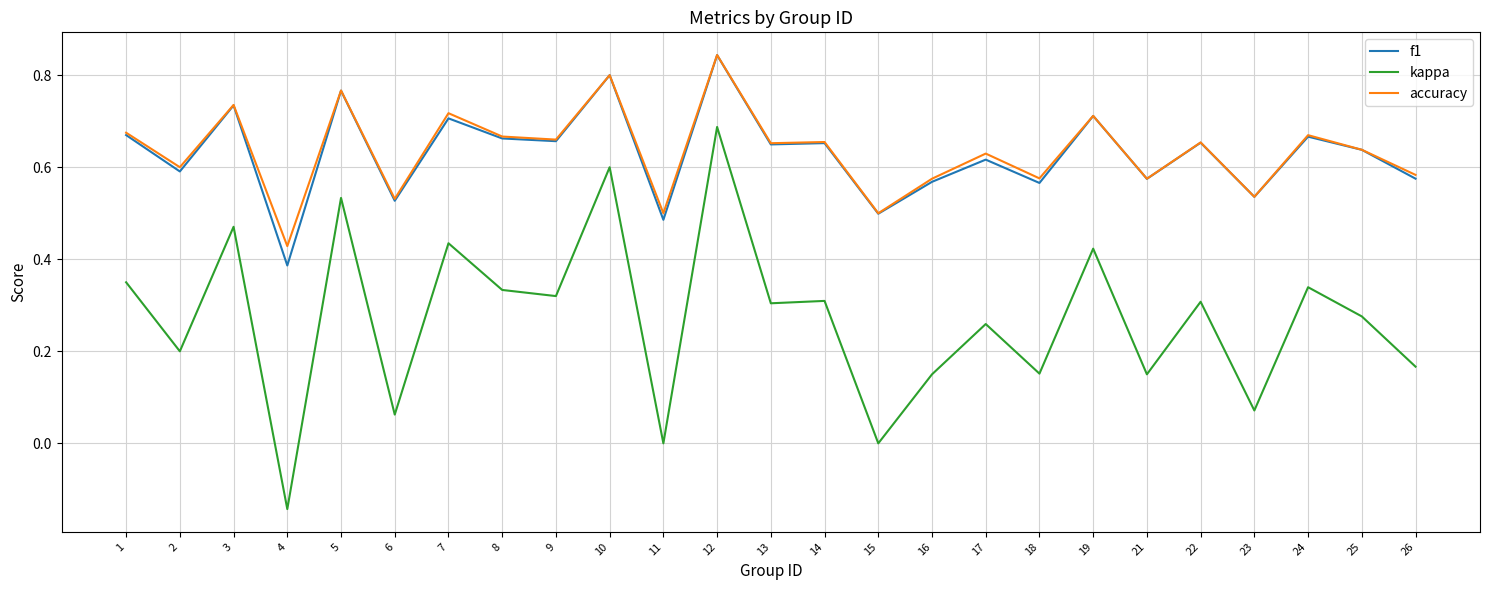

What is the sum of the f1 values at 24 and 15?

1.2